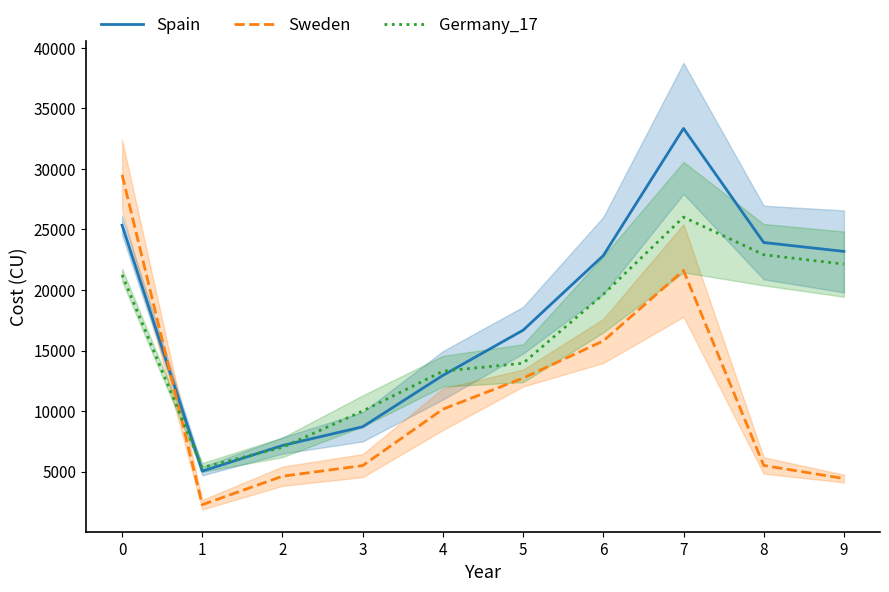

True or false: Spain has a value of 35202.3 at 6.

False